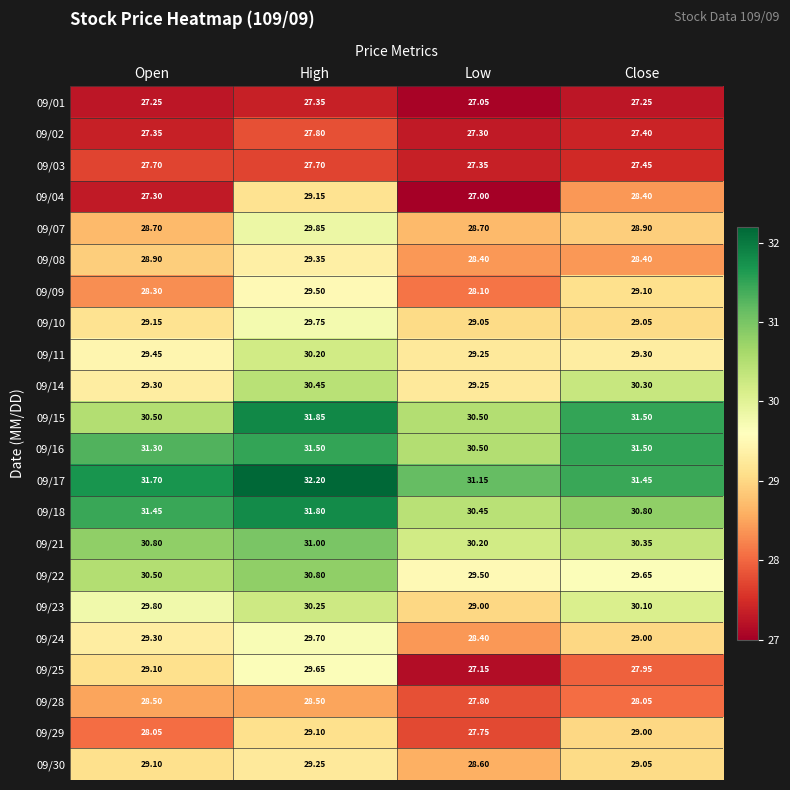

At High, list the series in order from smallest to largest.

09/01, 09/03, 09/02, 09/28, 09/29, 09/04, 09/30, 09/08, 09/09, 09/25, 09/24, 09/10, 09/07, 09/11, 09/23, 09/14, 09/22, 09/21, 09/16, 09/18, 09/15, 09/17